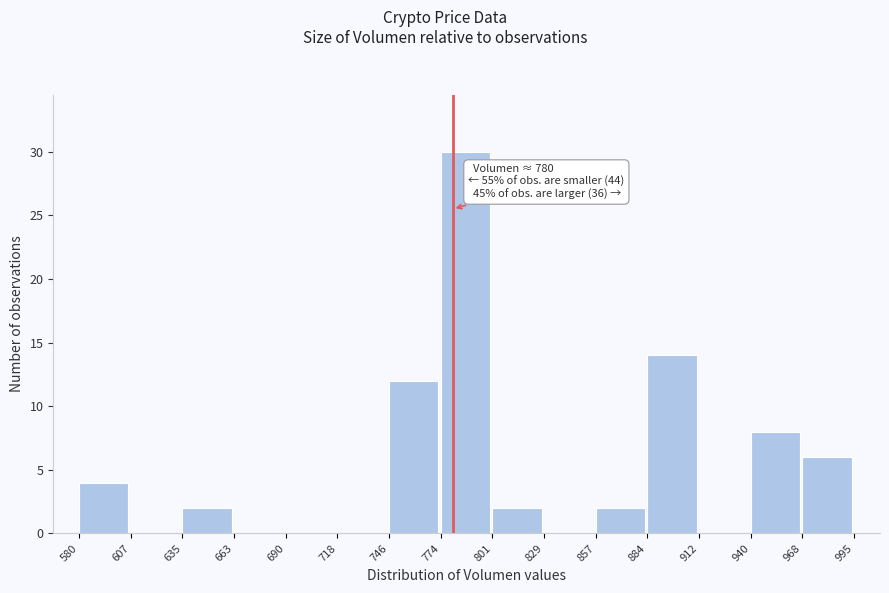

Over which range of the x-axis is the bar tallest?

774 to 801